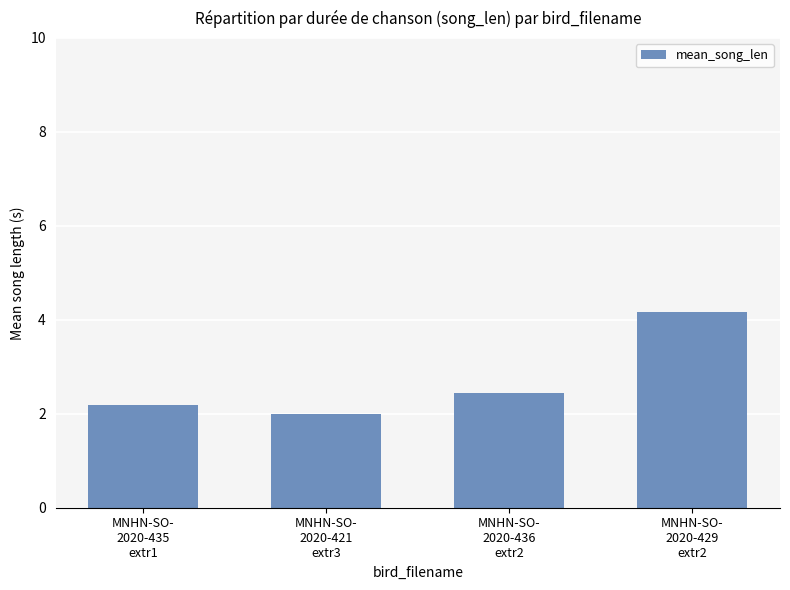

What is the difference between the second highest and minimum values?

0.5